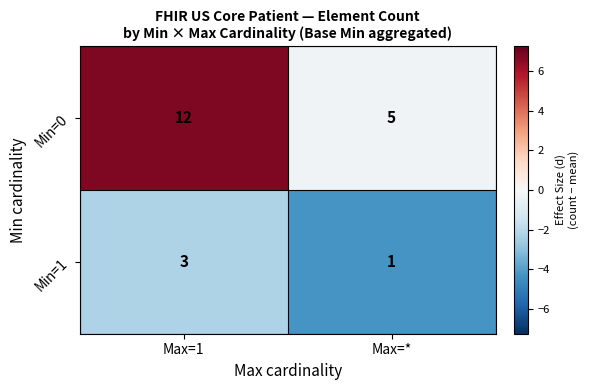

What is the lowest value of the Min=0 series?

5